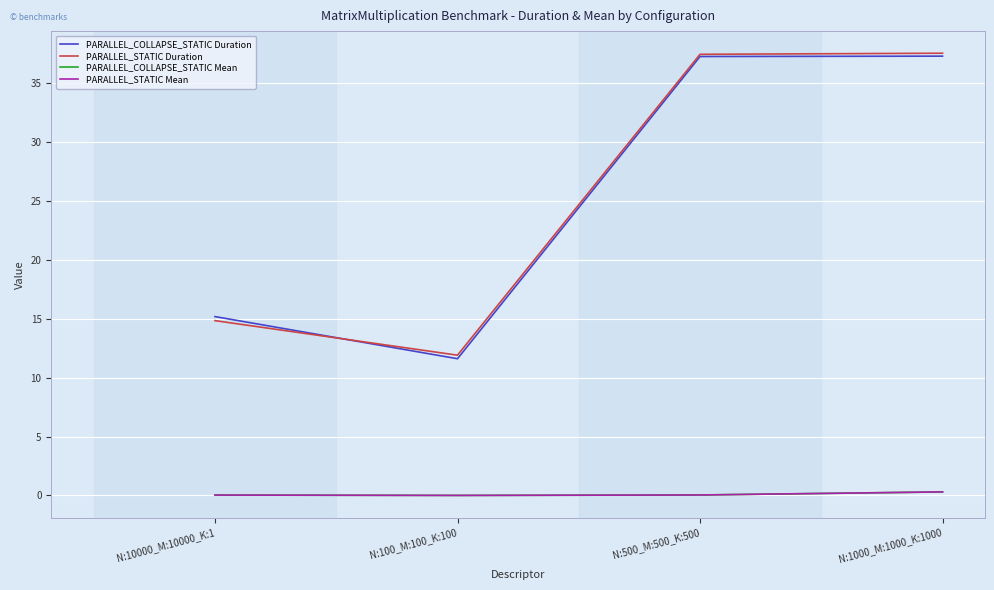

The value of PARALLEL_COLLAPSE_STATIC Duration at N:100_M:100_K:100 is 11.6. True or false?

True